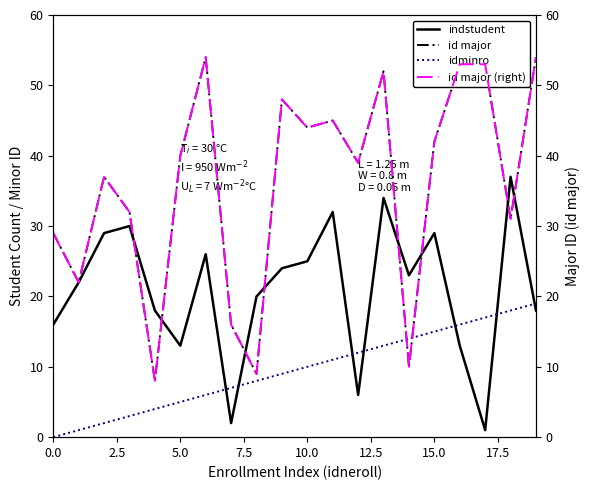

True or false: indstudent has a value of 29 at 15.0.

True